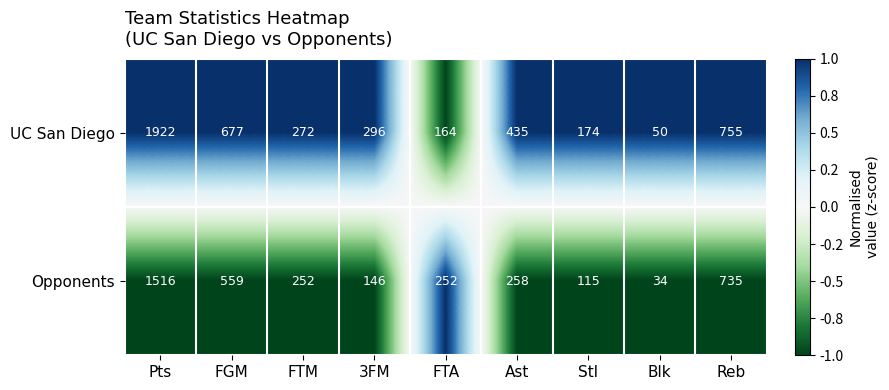

At which category is the sum across all series the highest?

Pts